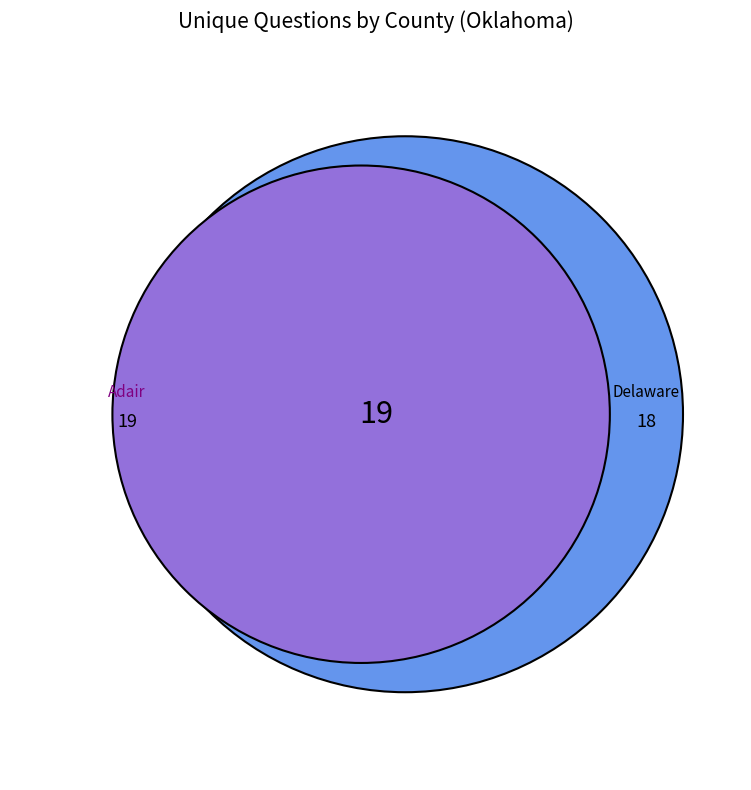

How many slices are in this pie chart?

2